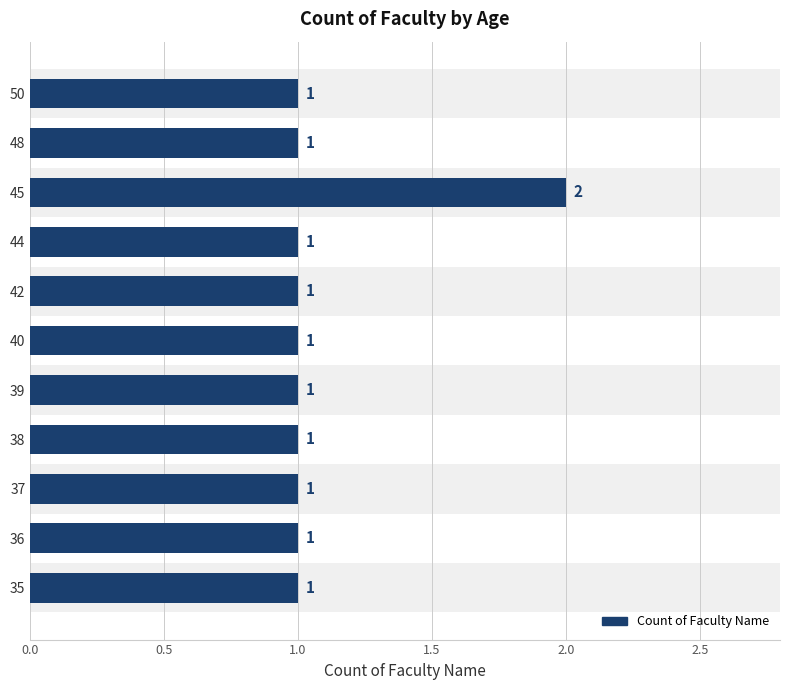

What is the sum of all values?

12